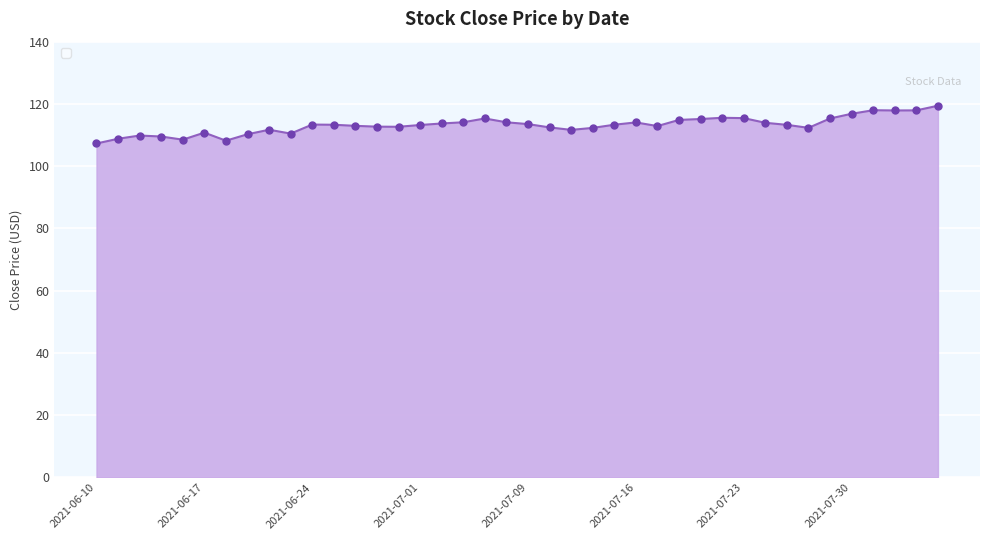

Which has a higher value, 2021-07-19 or 2021-06-23?

2021-07-19